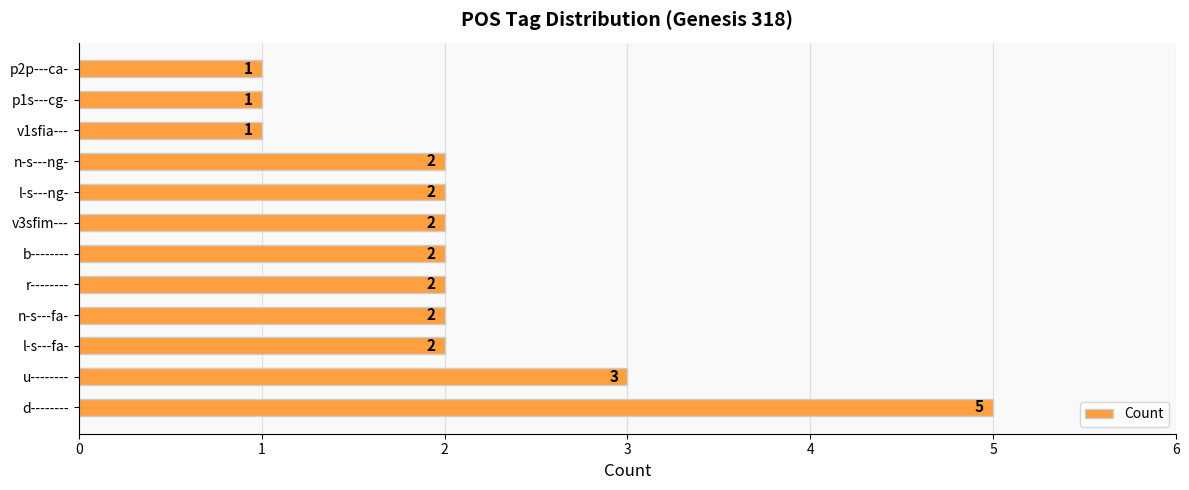

Between d-------- and n-s---ng-, which is larger?

d--------